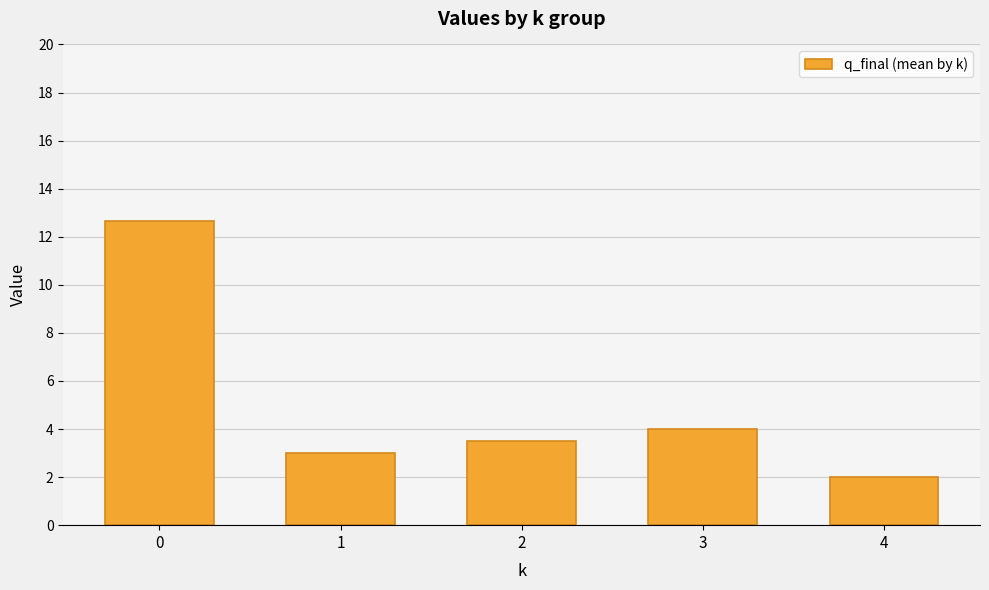

List the labels in order of value, smallest first.

4, 1, 2, 3, 0